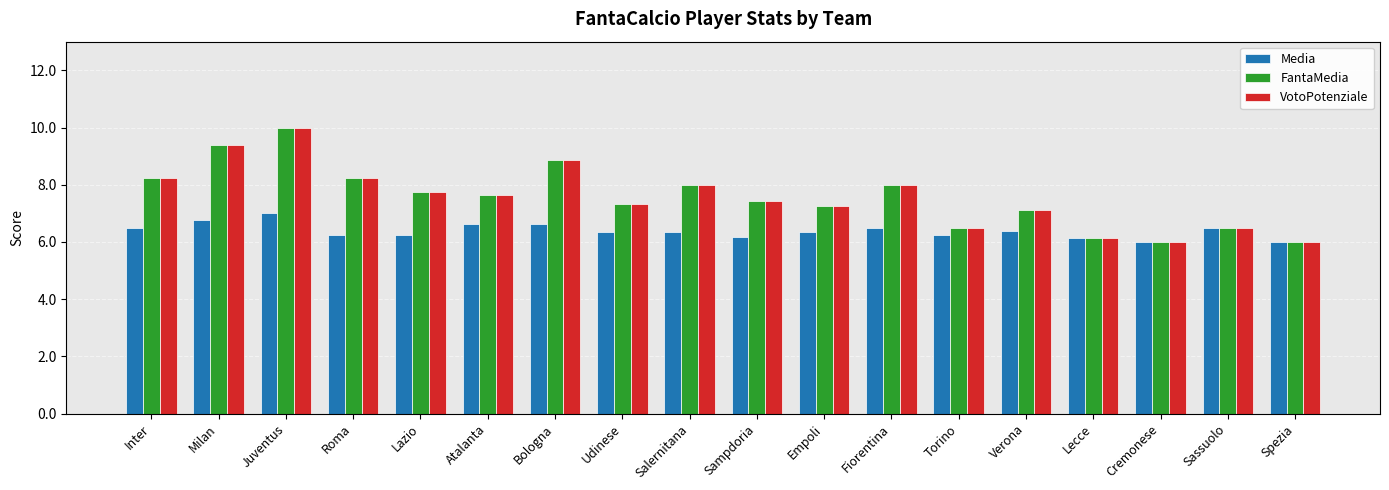

What is the approximate value of FantaMedia at Bologna?

8.9